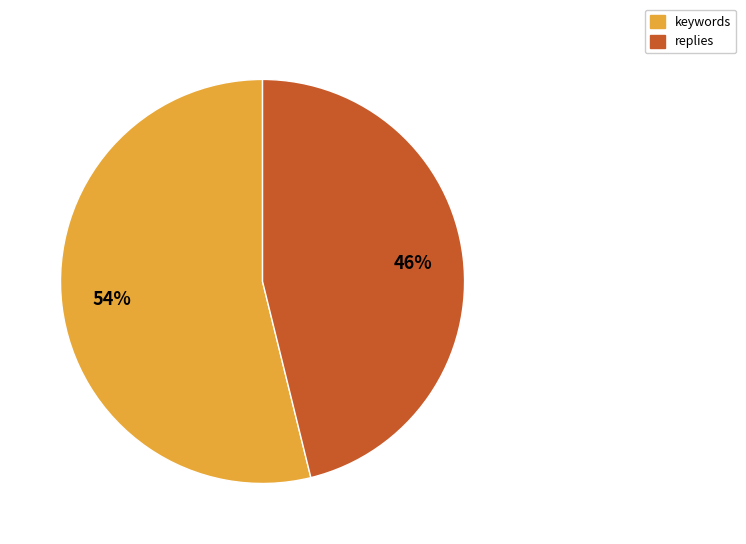

Is it true that replies is 46% of the pie?

True